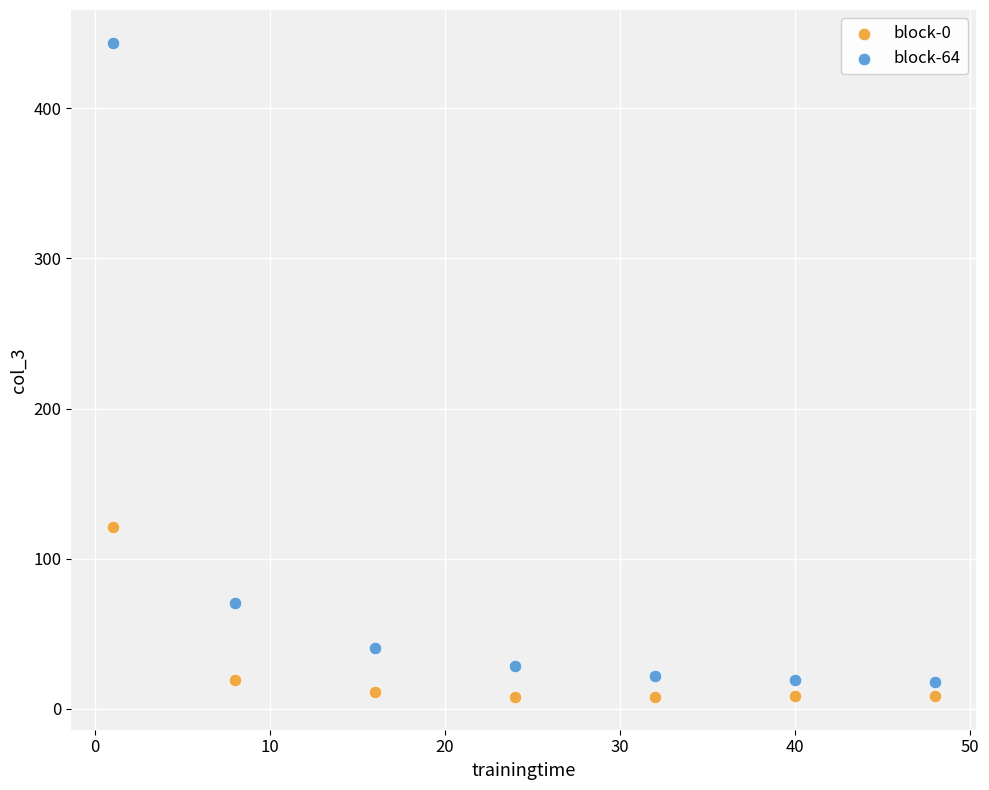

Which series has the largest Y range (max minus min)?

block-64